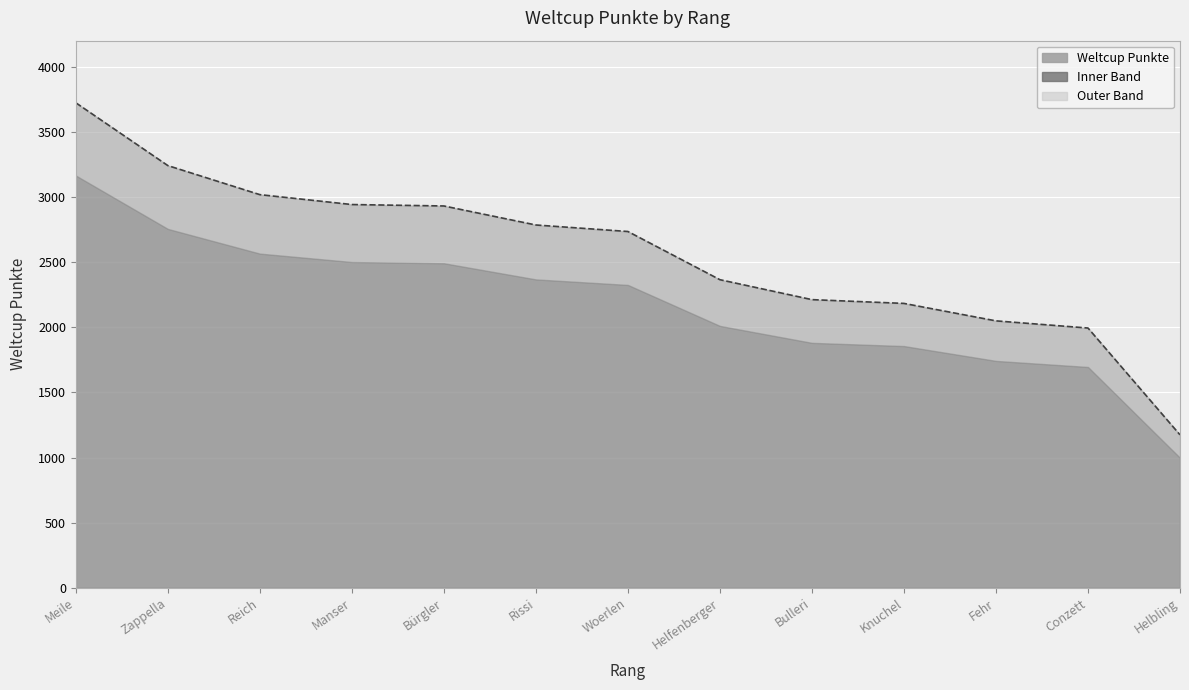

What is the average value?

2566